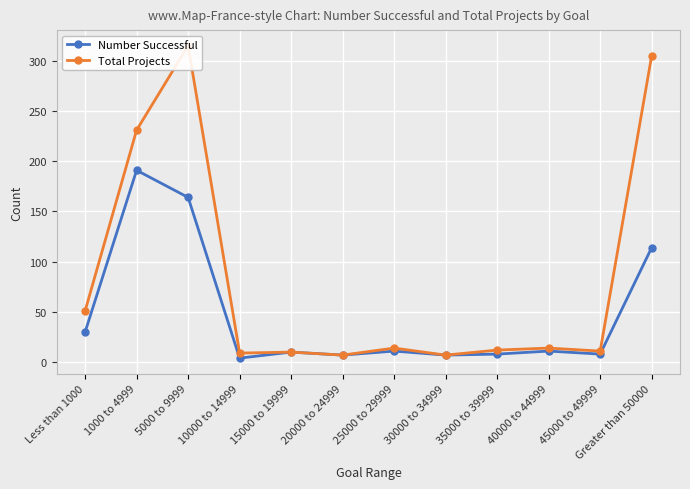

True or false: Number Successful and Total Projects cross at least once.

False